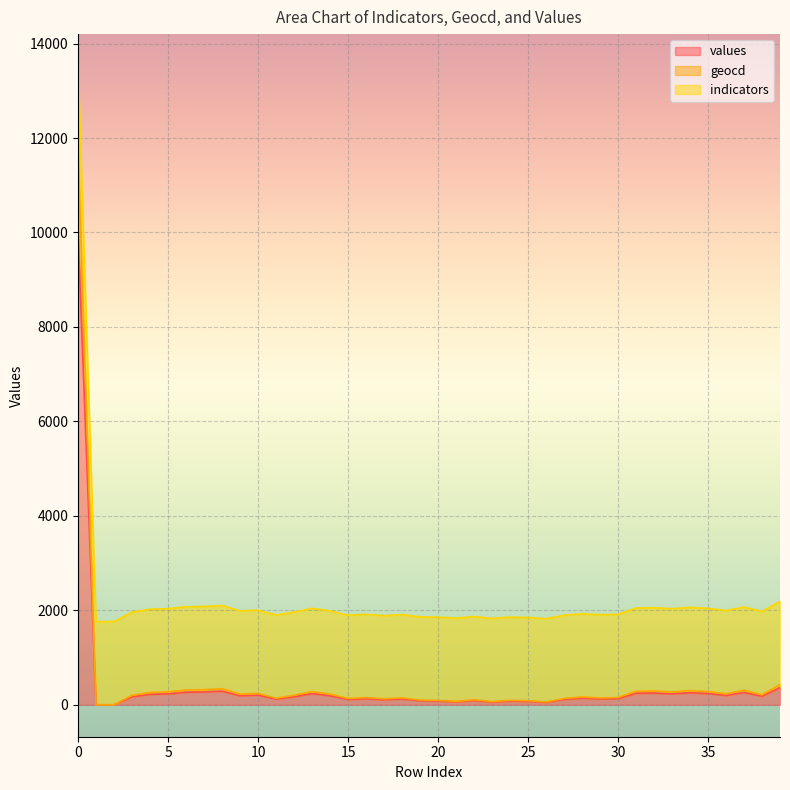

What is the maximum value for values?

10000